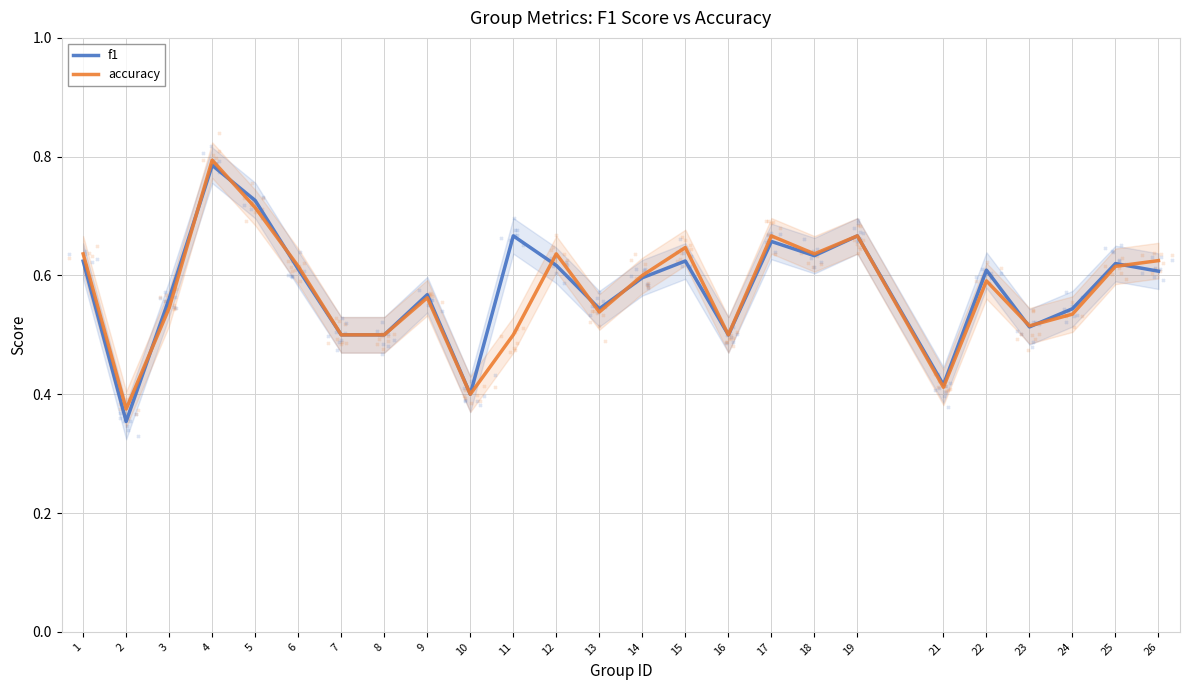

What are all the series names shown in the legend?

f1, accuracy